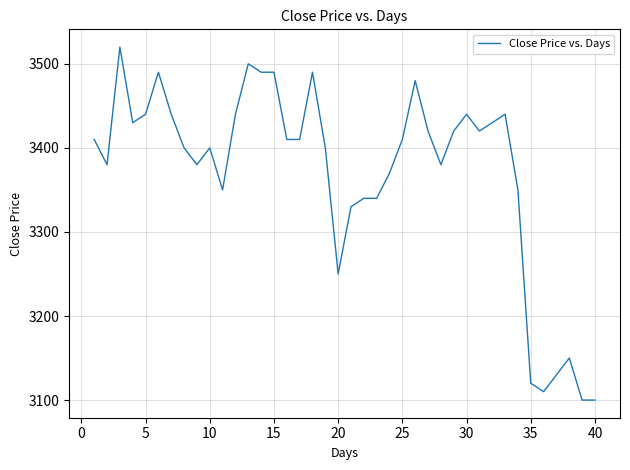

How many categories are shown in the chart?

40